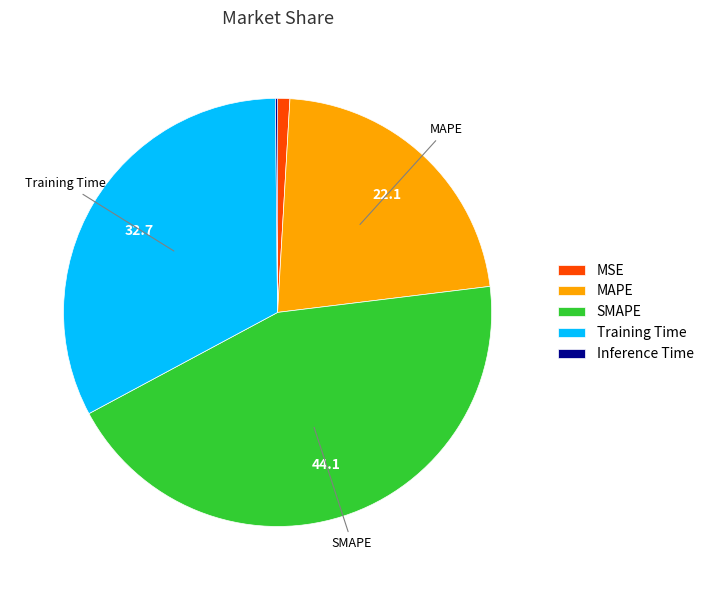

Which category has the biggest portion of the pie?

SMAPE